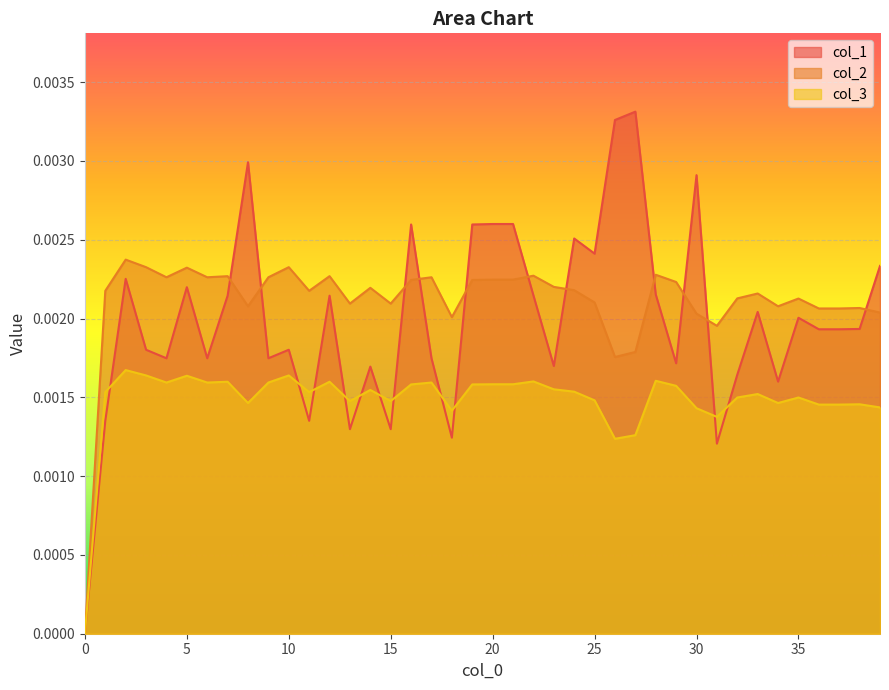

List the series in order of their peak value, highest first.

col_1, col_2, col_3